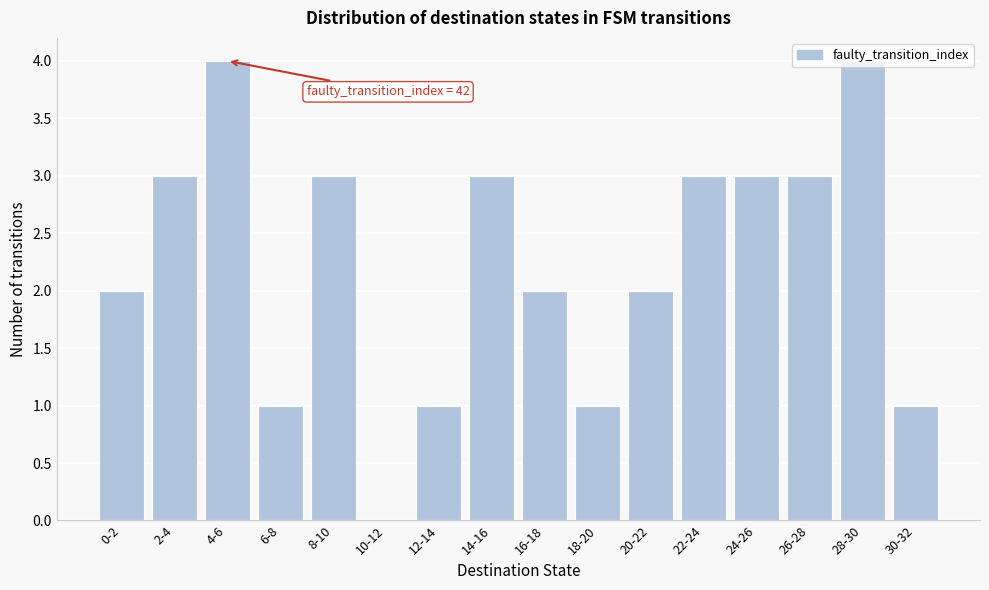

Is it true that the value at 6-8 is 1?

True